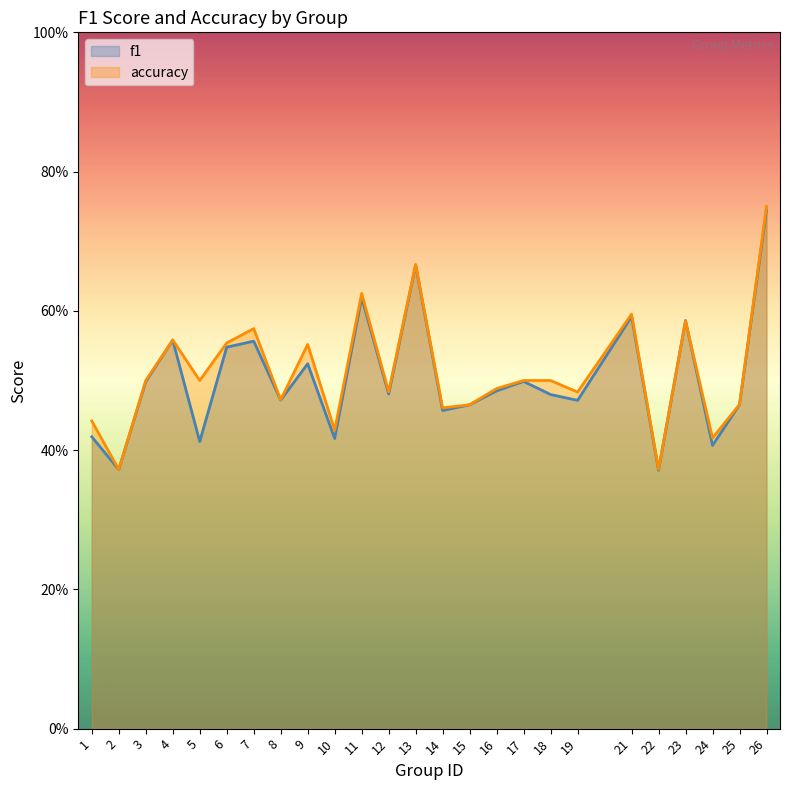

Which label corresponds to the smallest value in the chart?

22